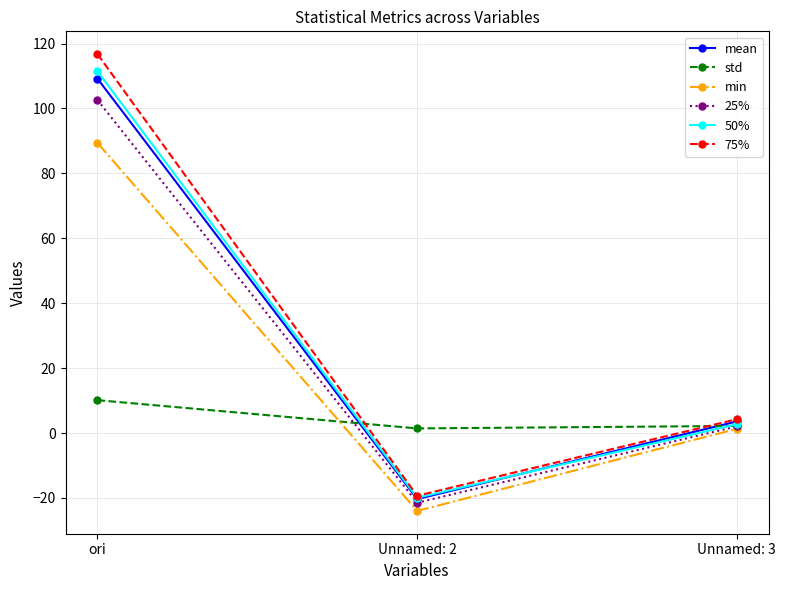

Does the chart have visible grid lines?

Yes